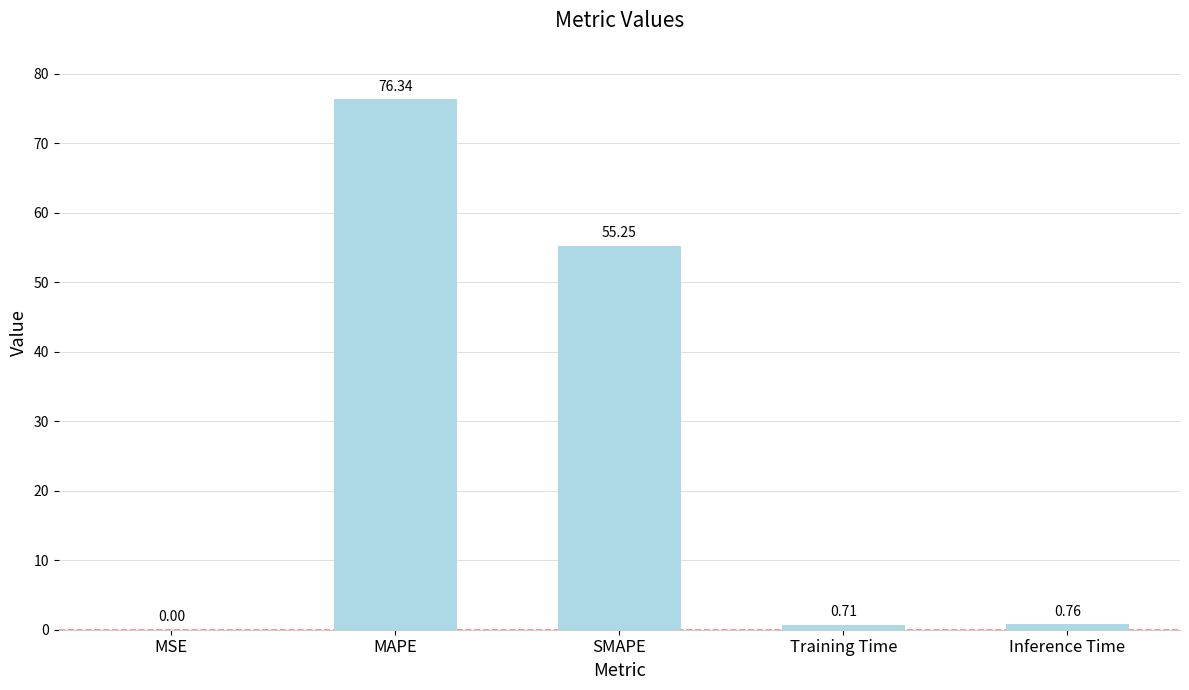

At which category does the chart reach its peak across all series?

MAPE